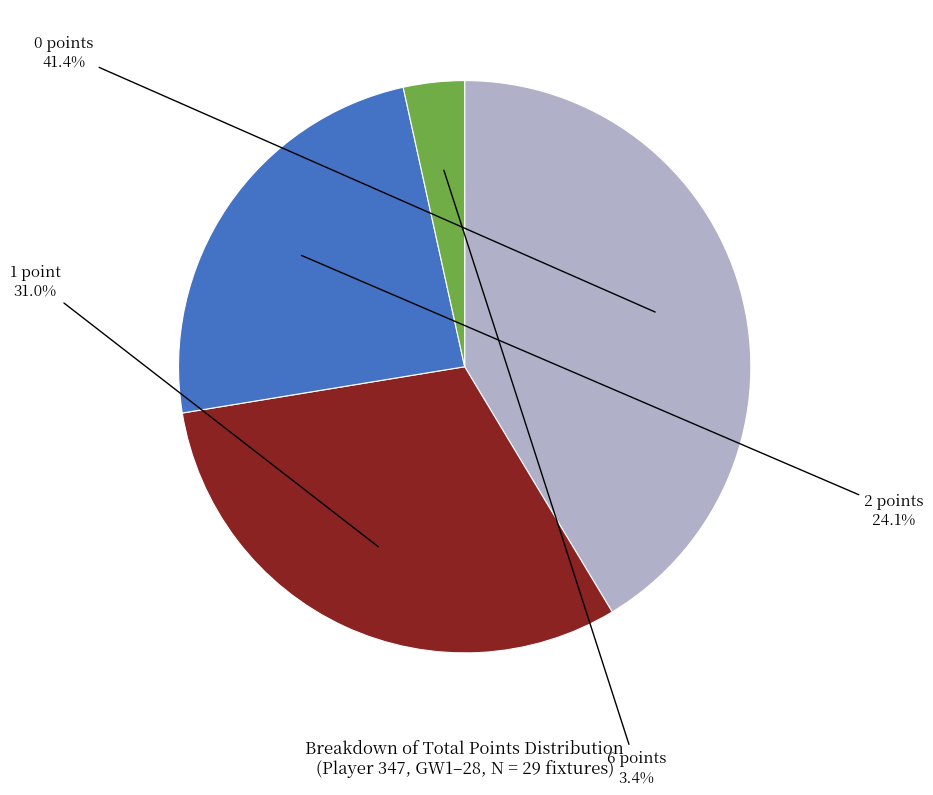

Which has a higher value, 2 points or 1 point?

1 point